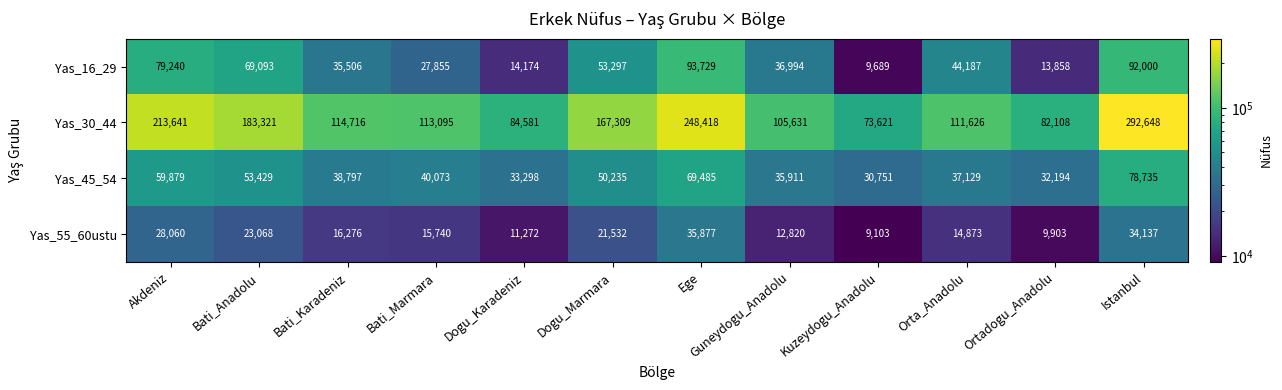

At how many categories does at least one series exceed 58989?

12